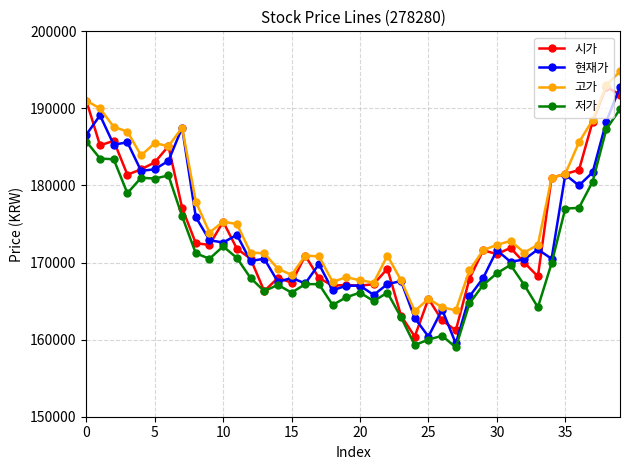

What is the value of the 고가 point at the 20th from the left?

168100